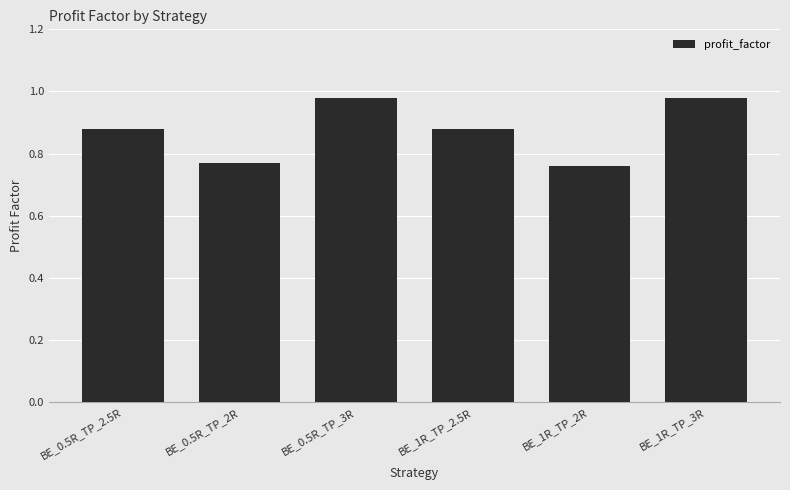

True or false: the data shows 1.5 at BE_0.5R_TP_3R.

False